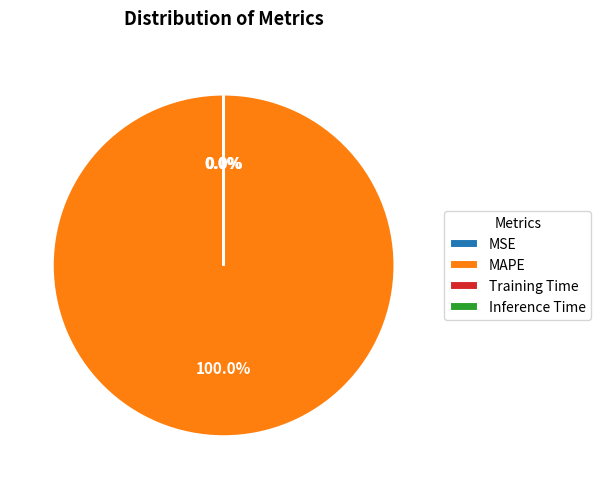

Does any single category account for the majority?

Yes